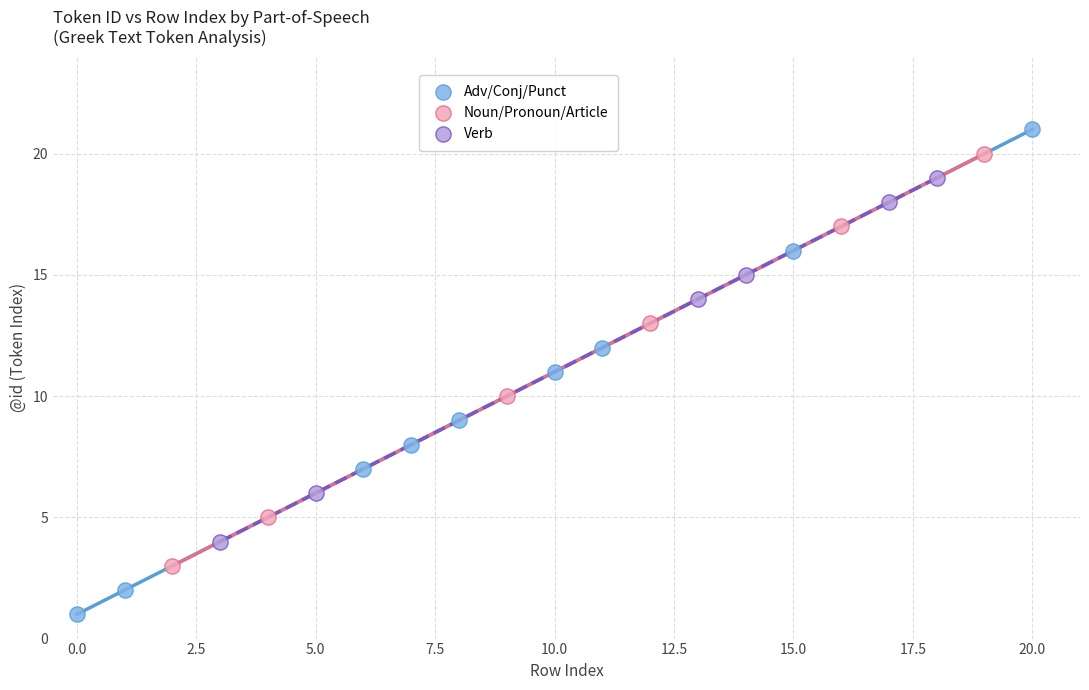

Which series has the largest Y range (max minus min)?

Adv/Conj/Punct